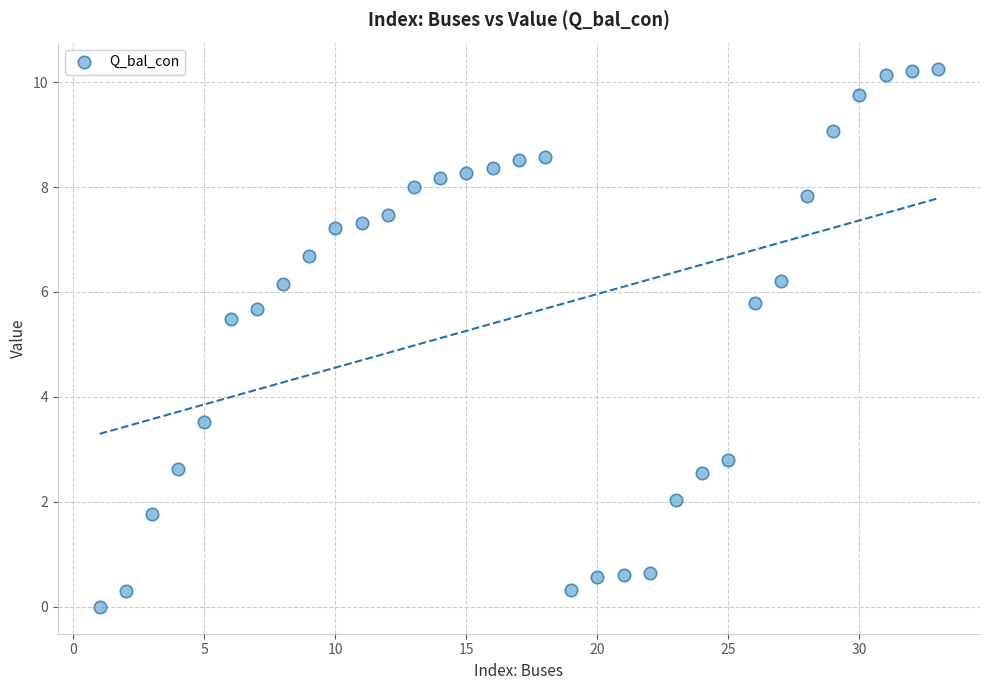

What is the range of X values (max minus min)?

32.0